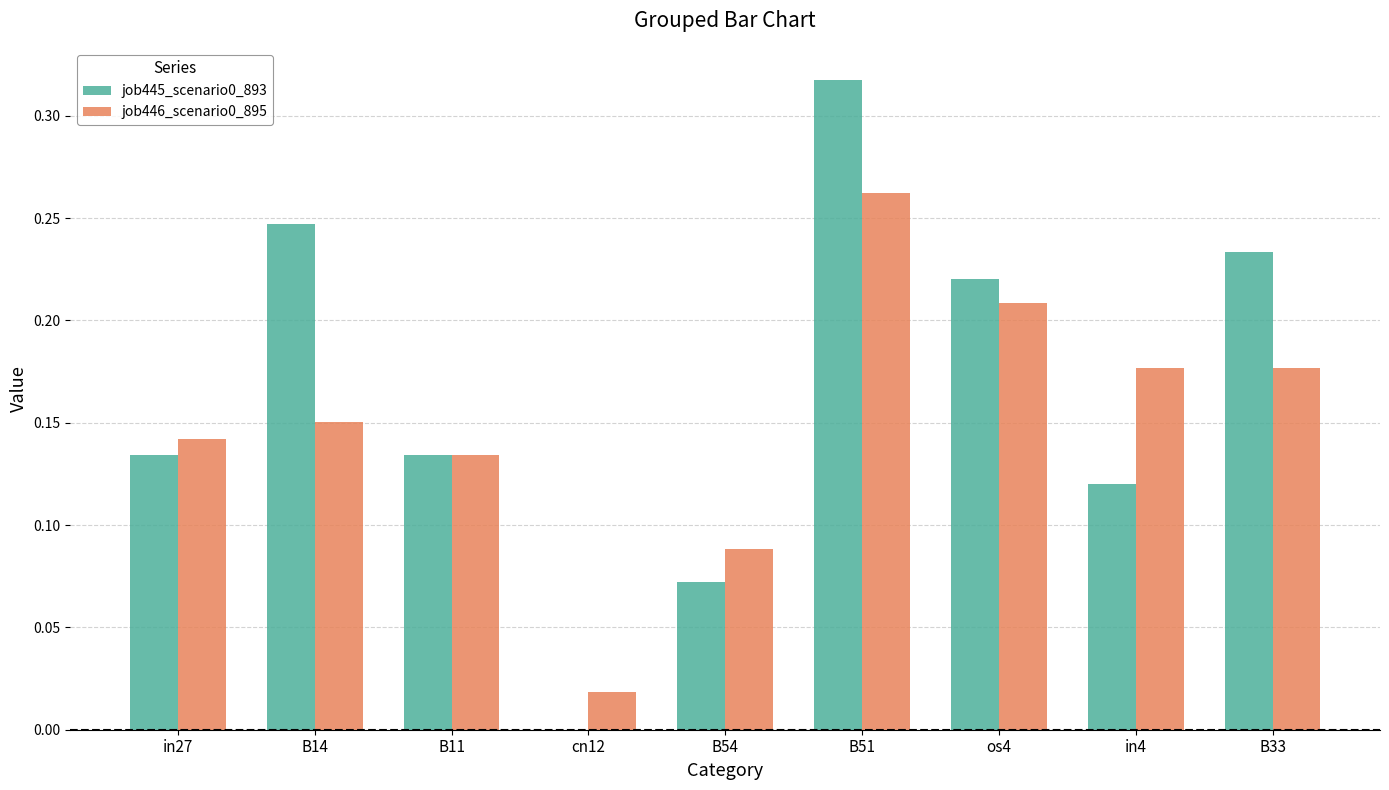

What is the sum of all job445_scenario0_893 values?

1.5